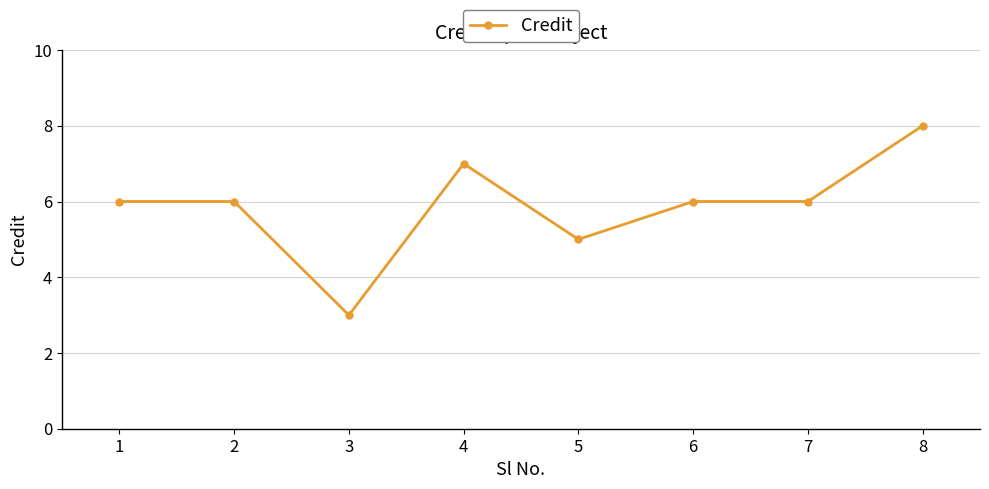

Where is the first local minimum?

3